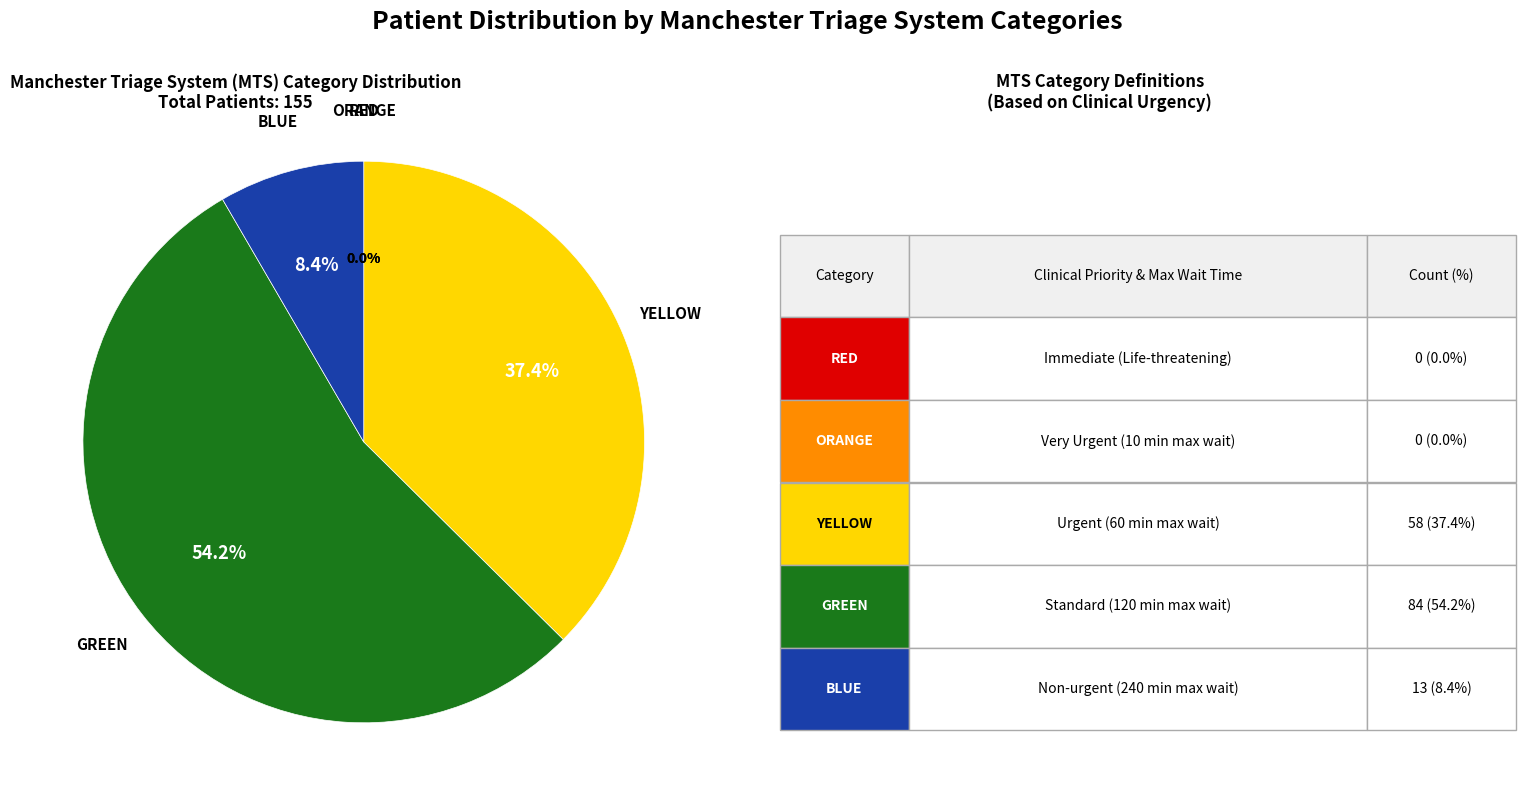

Is it true that Row 3 is 6% of the pie?

False